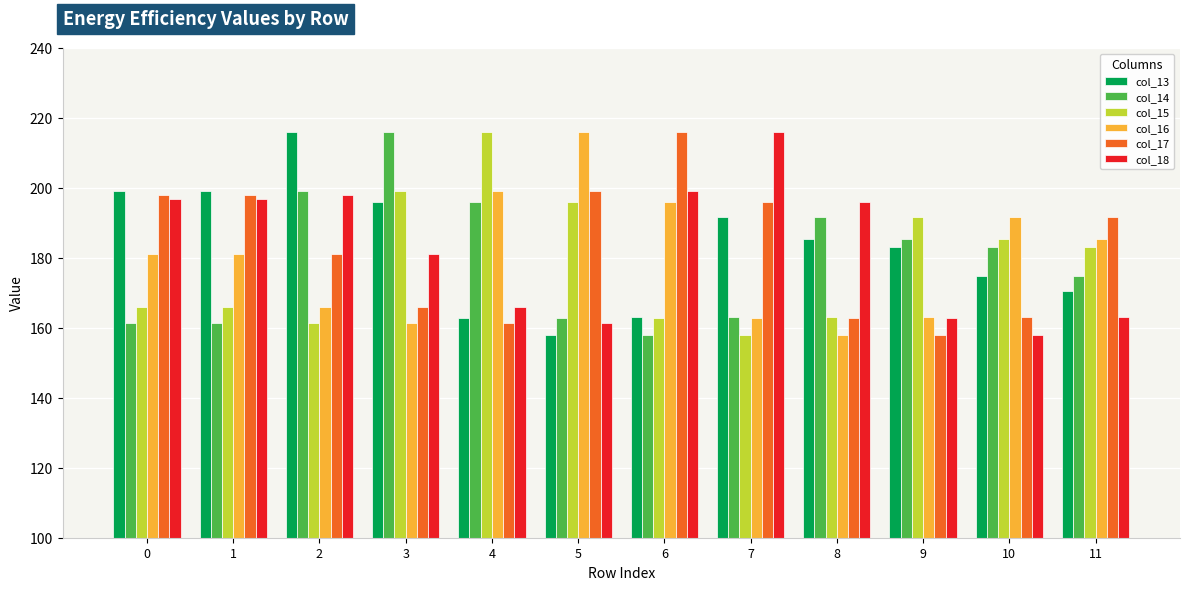

The col_14 series shows 162.9 at 5. True or false?

True